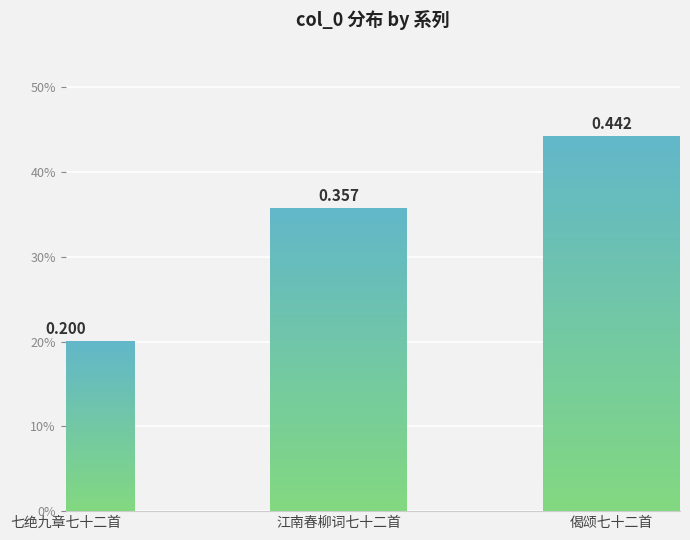

What is the label of the 2nd bar from the right?

江南春柳词七十二首